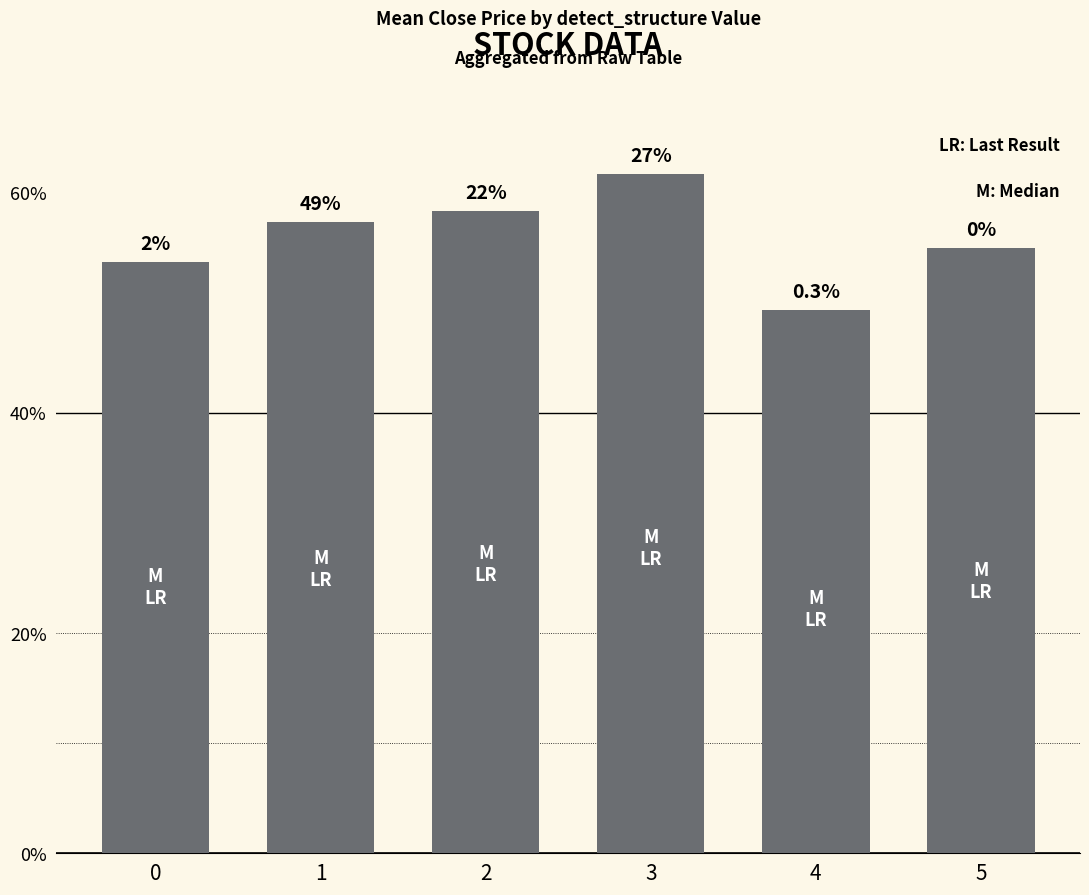

Which has a higher value, 2 or 5?

2